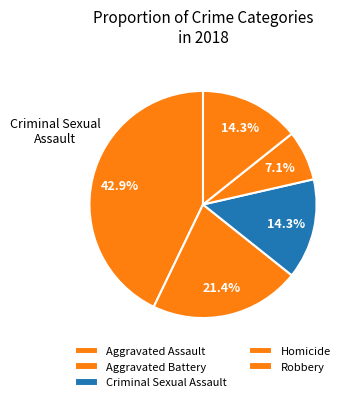

Count the number of slices in the pie.

5